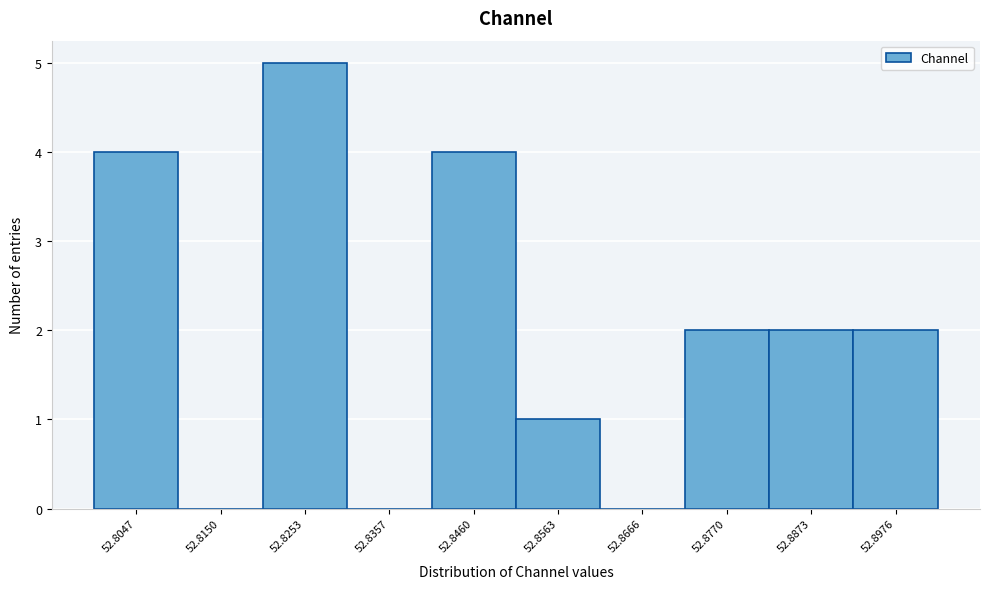

Reading left to right, transcribe all the data shown in this chart.

52.8047=4	52.8150=0	52.8253=5	52.8357=0	52.8460=4	52.8563=1	52.8666=0	52.8770=2	52.8873=2	52.8976=2